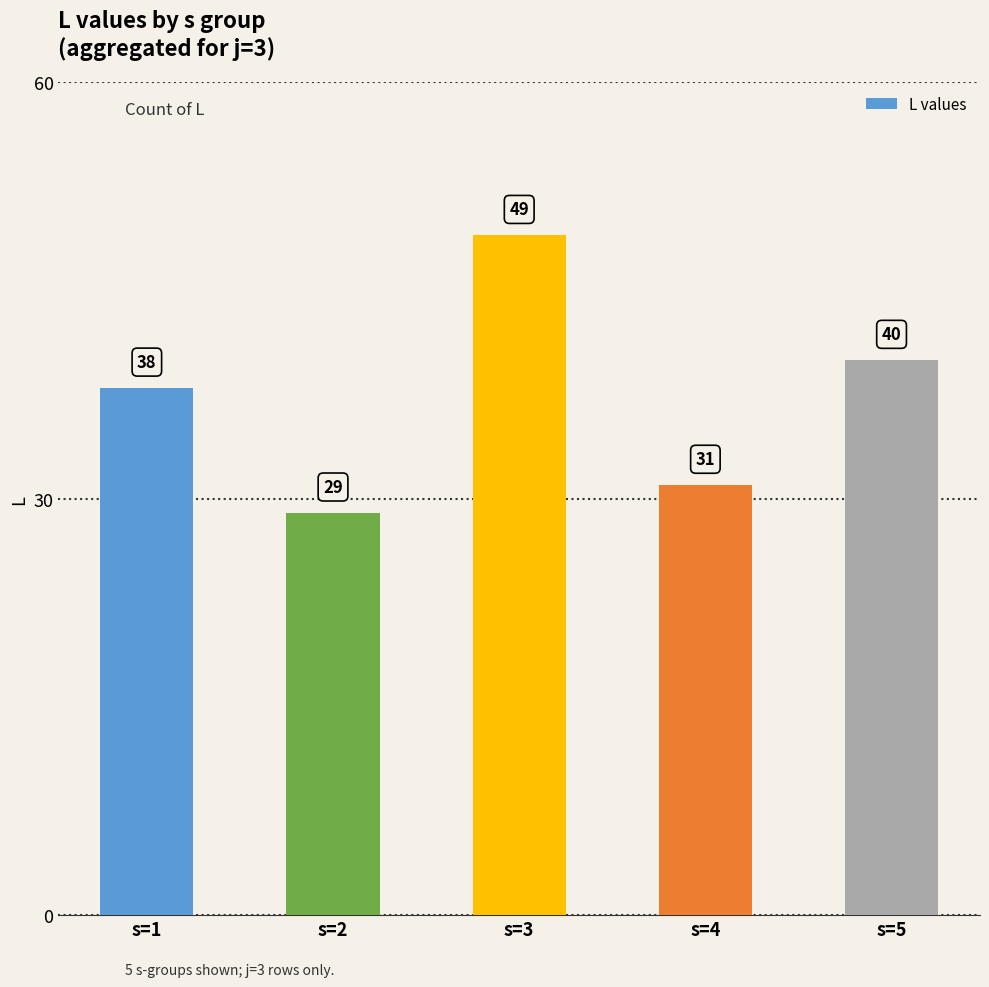

What is the difference between the second highest and minimum values?

11